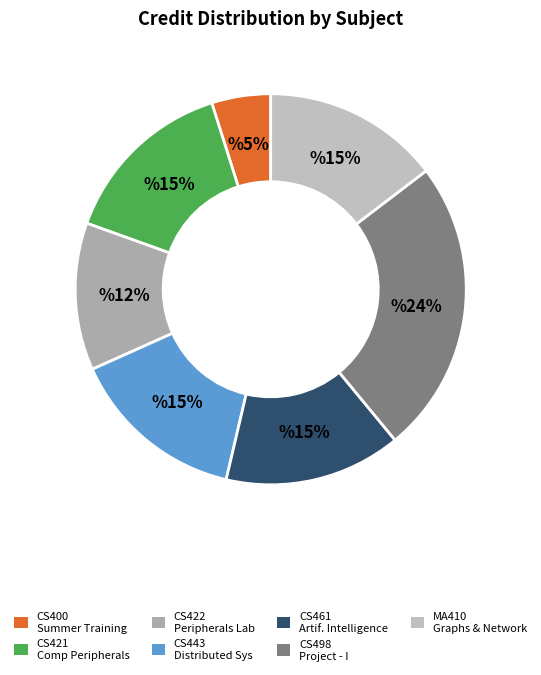

Is there a majority slice in this chart?

No